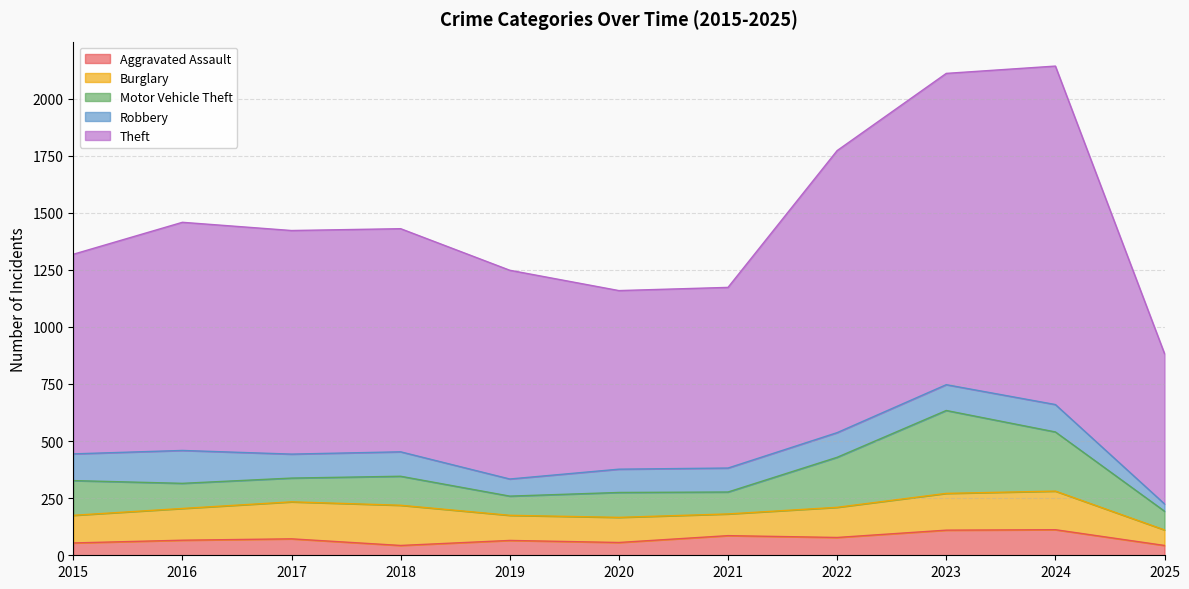

List the labels in order of Aggravated Assault value, smallest first.

2018, 2025, 2015, 2020, 2019, 2016, 2017, 2022, 2021, 2023, 2024